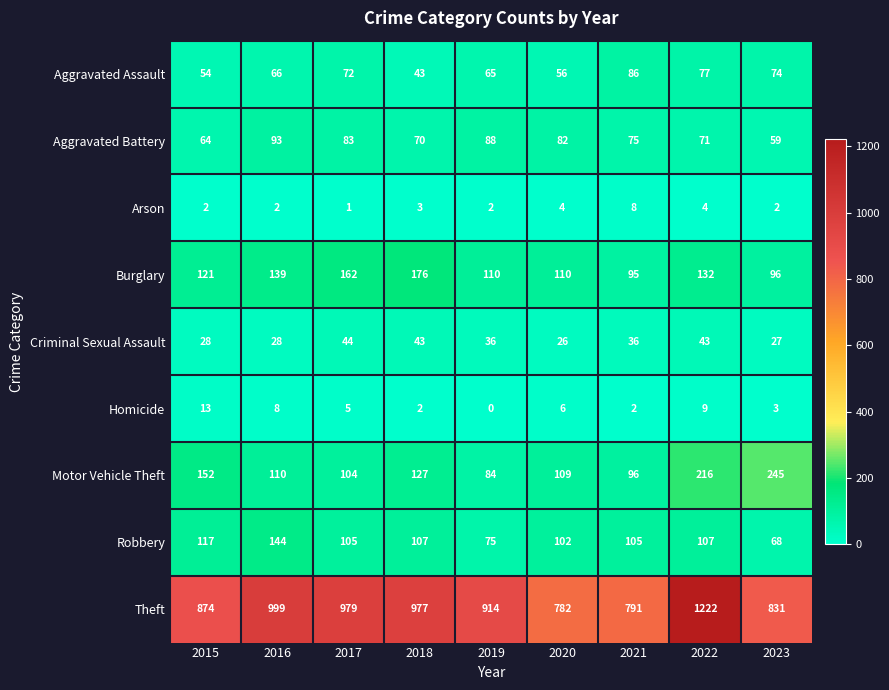

What is the difference between the highest and lowest values at 2018?

975